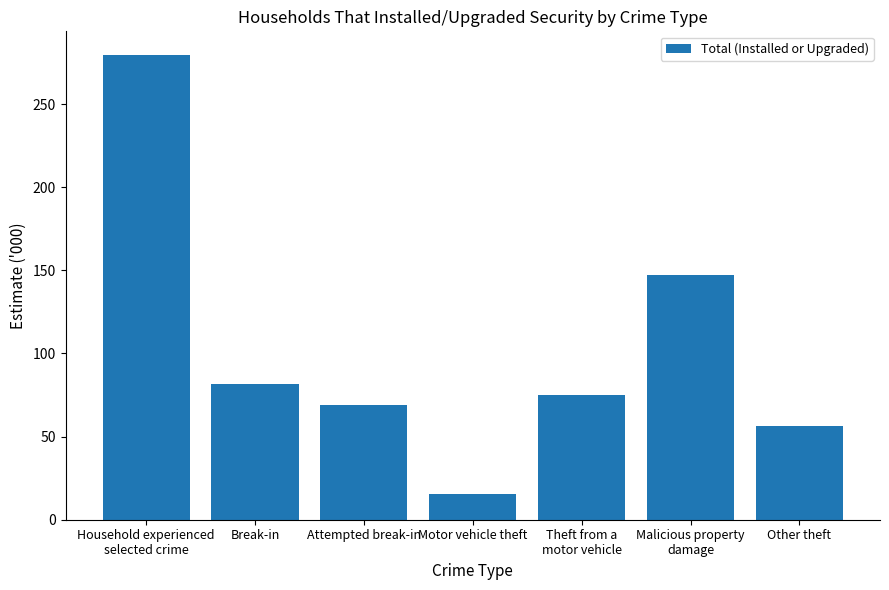

What is the change in value from Theft from a
motor vehicle to Other theft?

-18.6